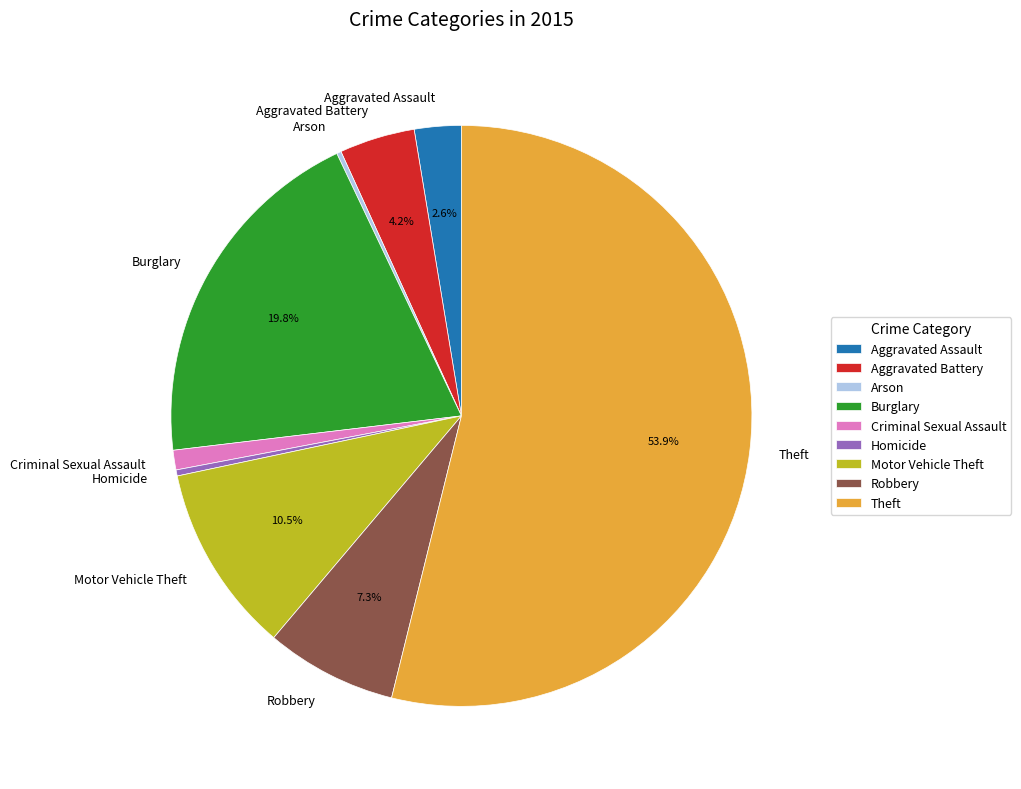

True or false: Aggravated Assault accounts for 3% of the total.

True